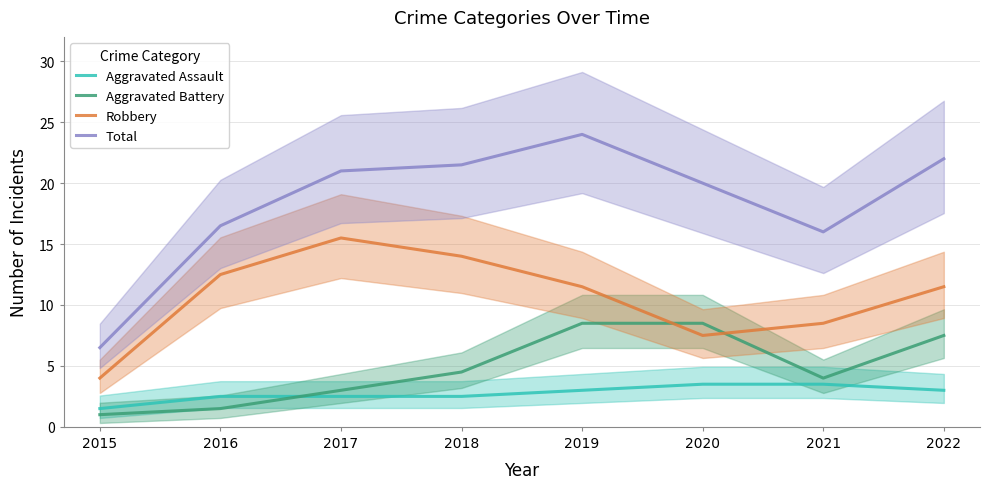

Is the value of Aggravated Battery at 2019 greater than the value of Total at 2018?

No